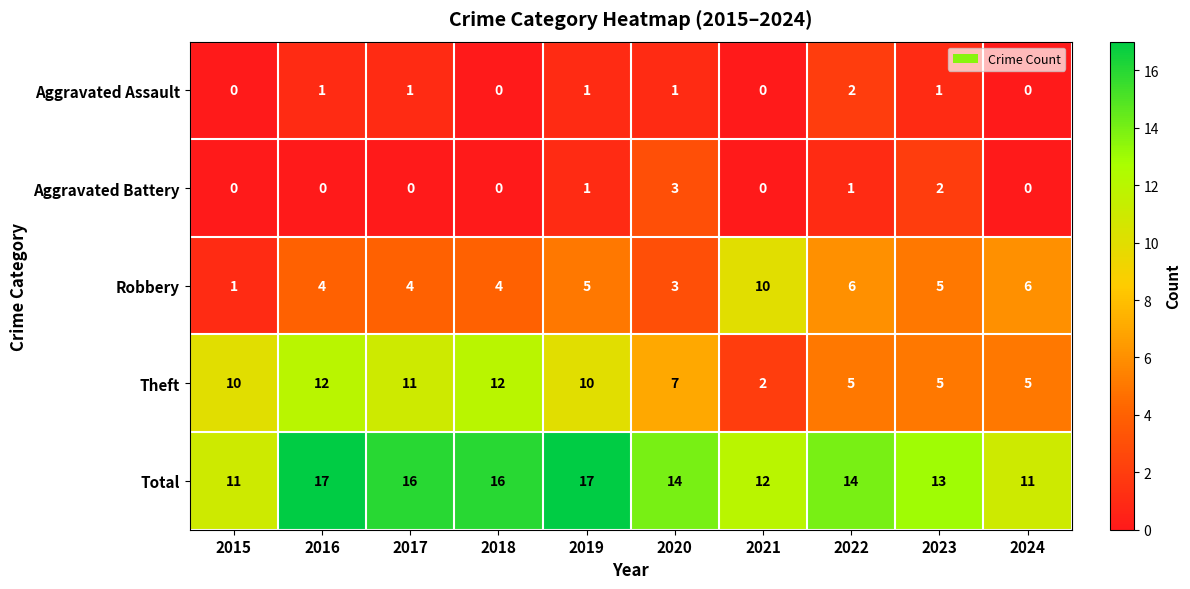

What is the maximum value for Theft?

12